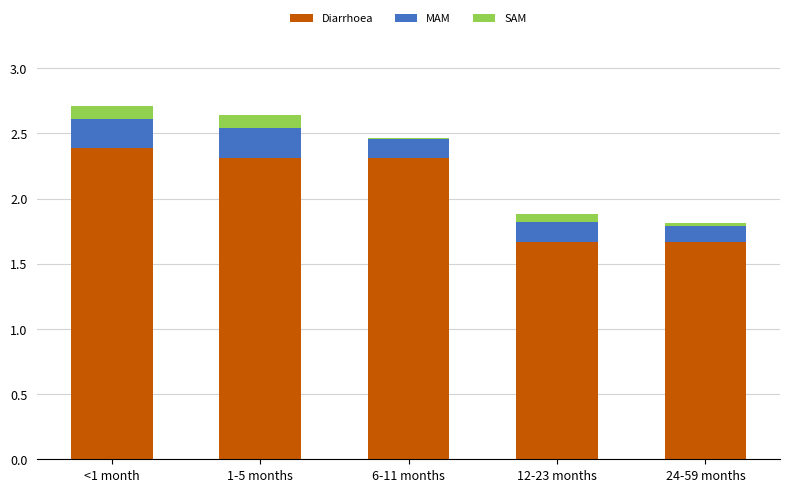

Where does the Diarrhoea series first go above 2?

<1 month